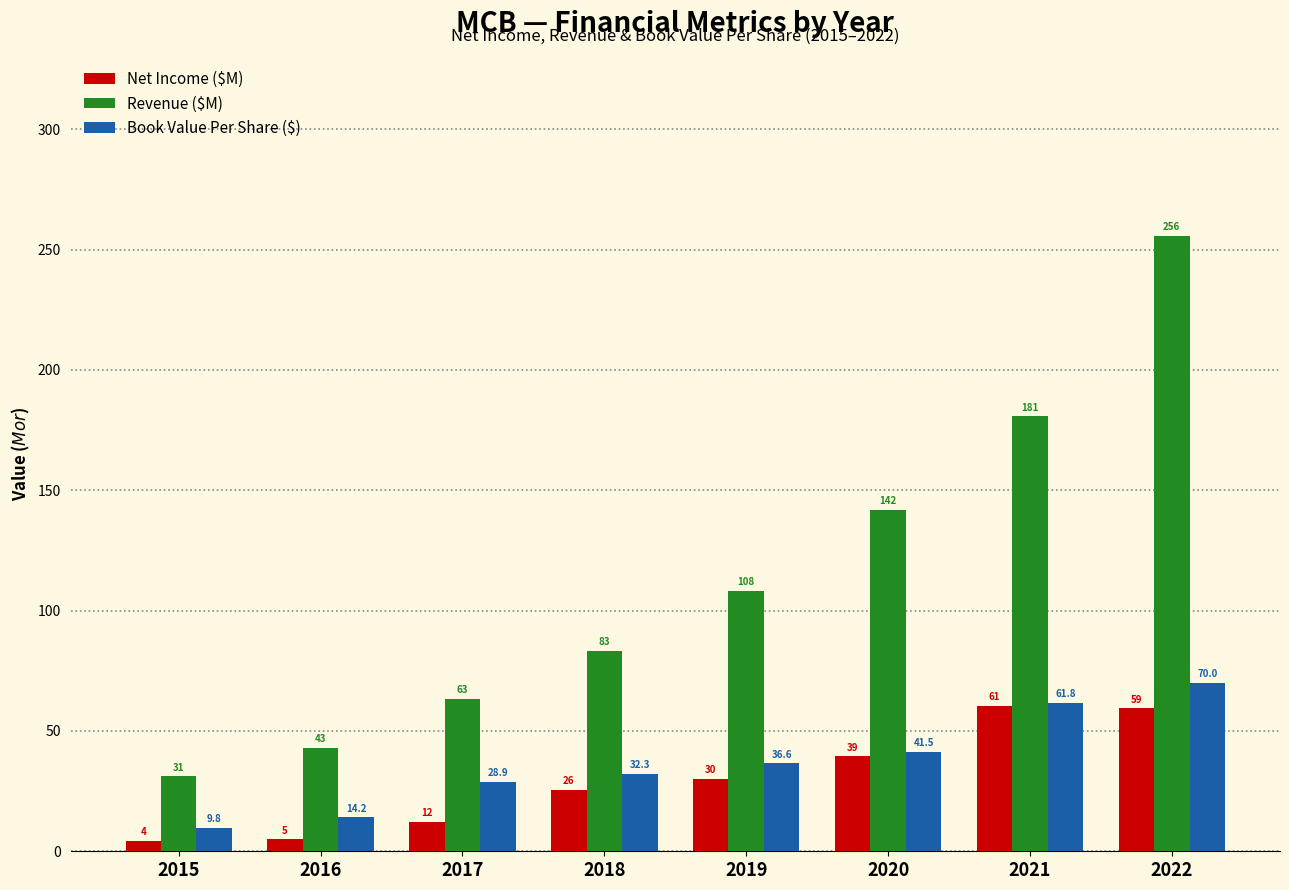

At how many categories does at least one series exceed 34?

7